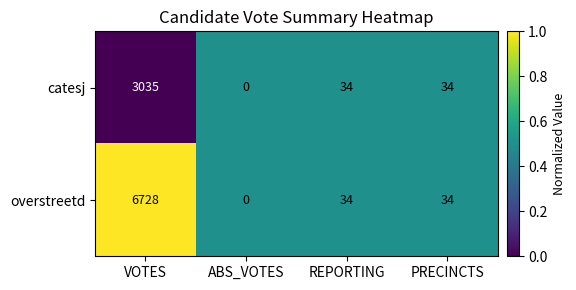

At which category is the sum across all series the highest?

VOTES